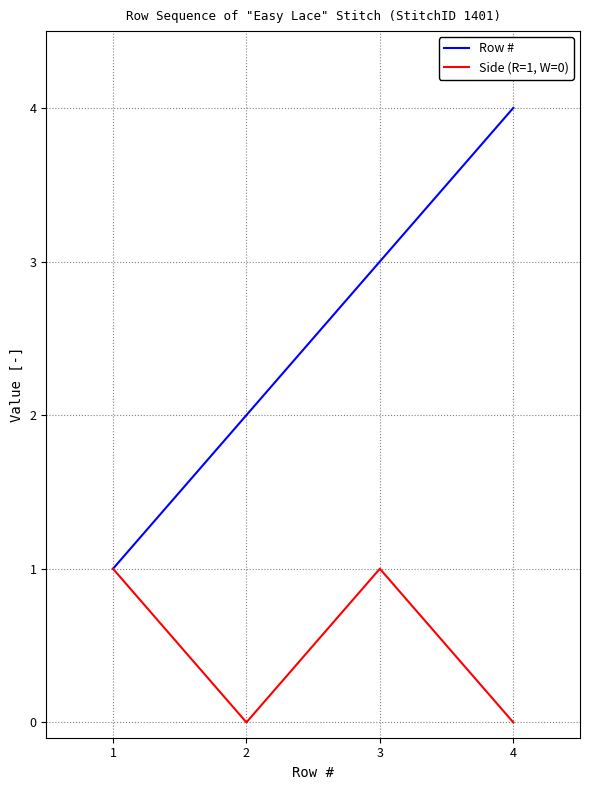

True or false: Row # has a value of 2 at 1.

False